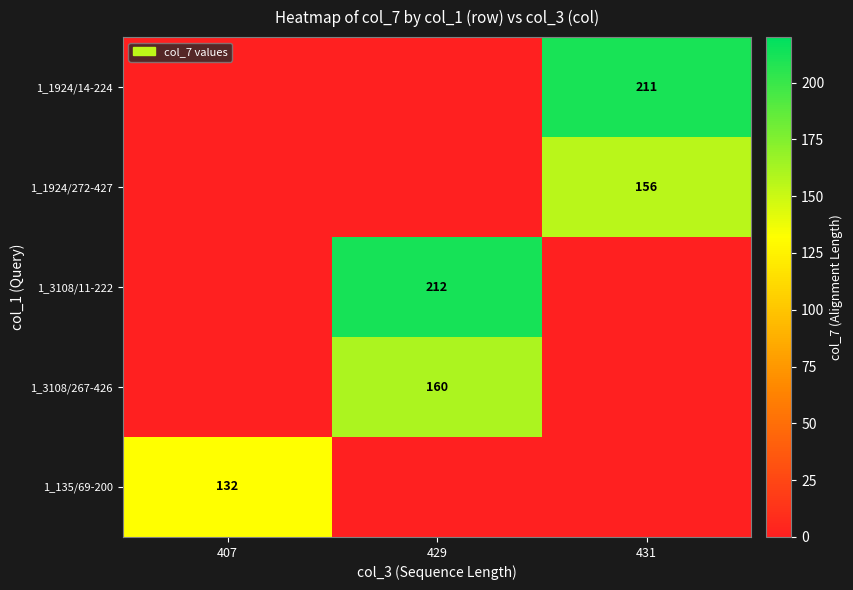

The value of 1_3108/267-426 at 431 is 0. True or false?

True